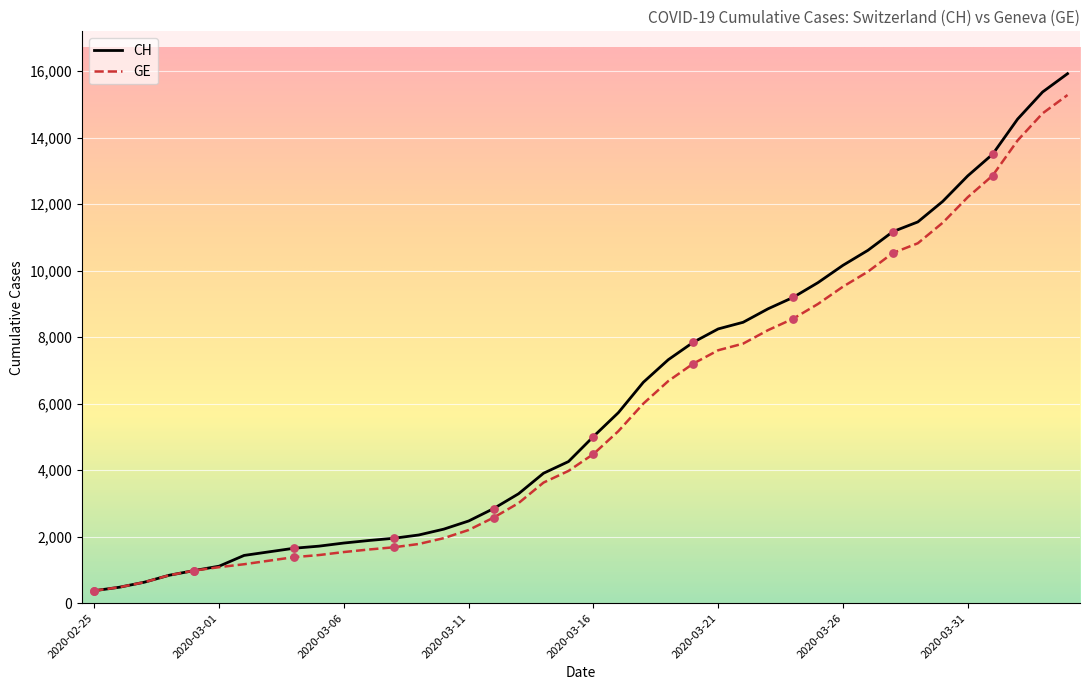

Which series has the largest range (max minus min)?

CH